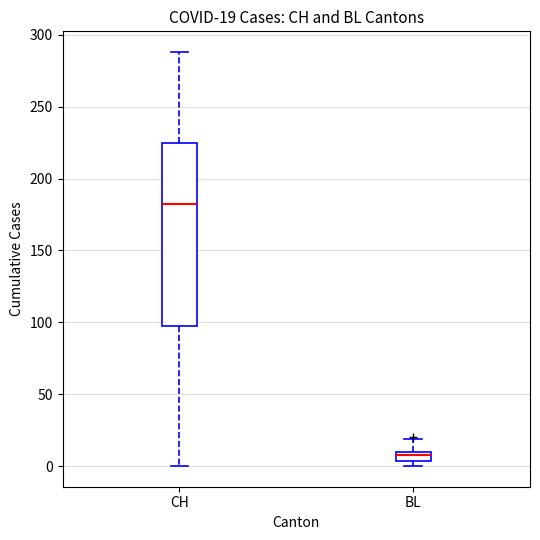

Comparing the boxes themselves (not the whiskers), which one is the tallest?

CH